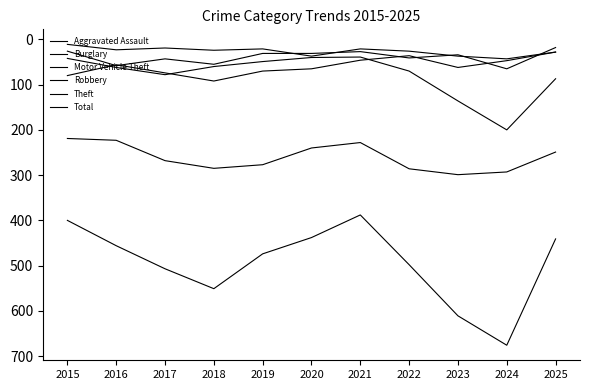

True or false: Robbery and Theft intersect in this chart.

False